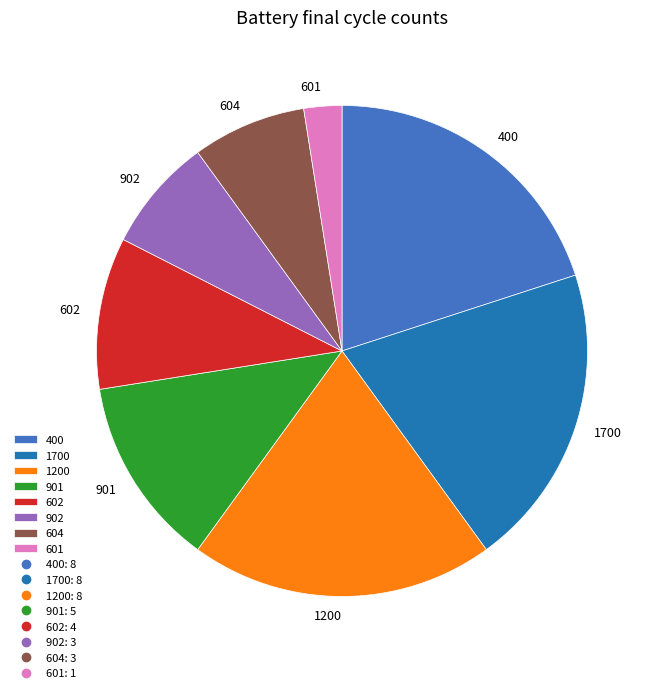

Approximately how many times larger is the value at 1200 compared to 901?

1.6